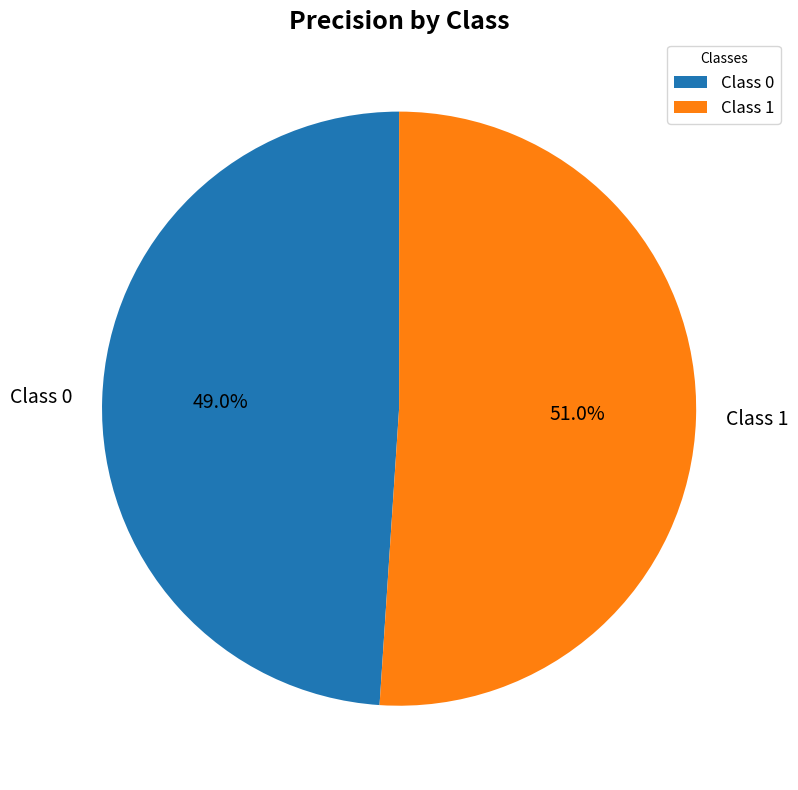

Combined, what portion of the pie is Class 0 and Class 1?

100.0%